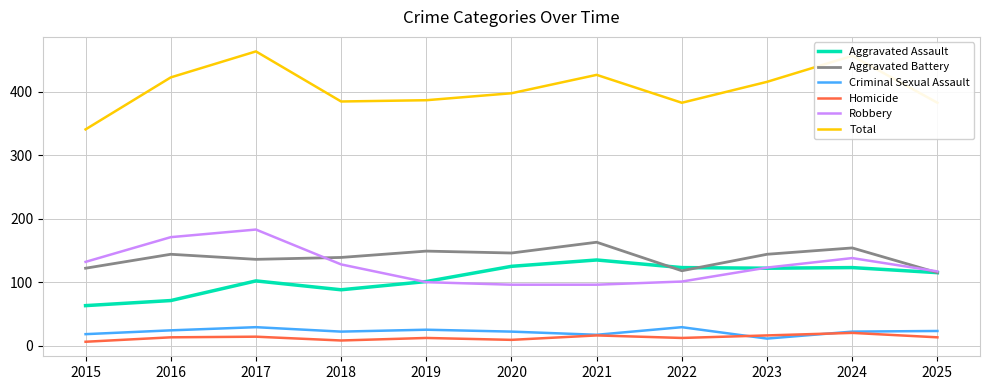

What is the maximum value for Robbery?

183